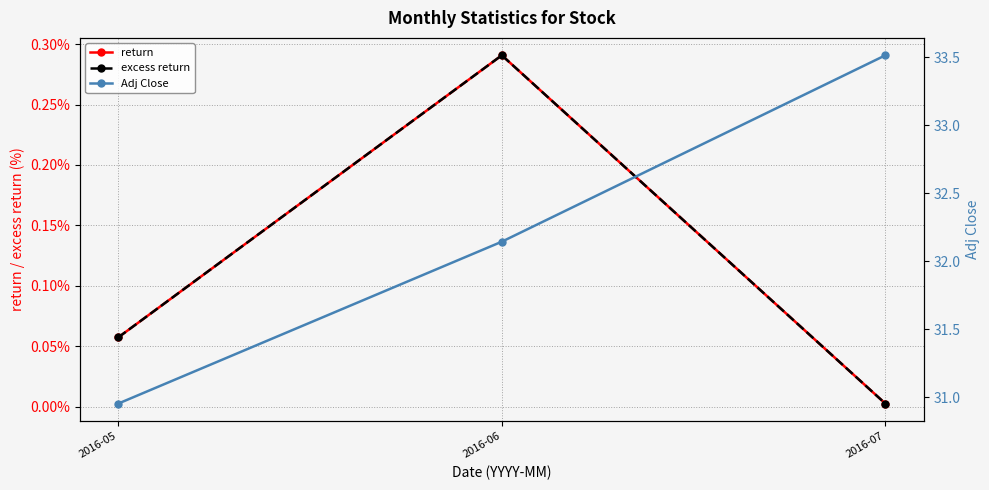

Where is Adj Close nearest to the value 32?

2016-06